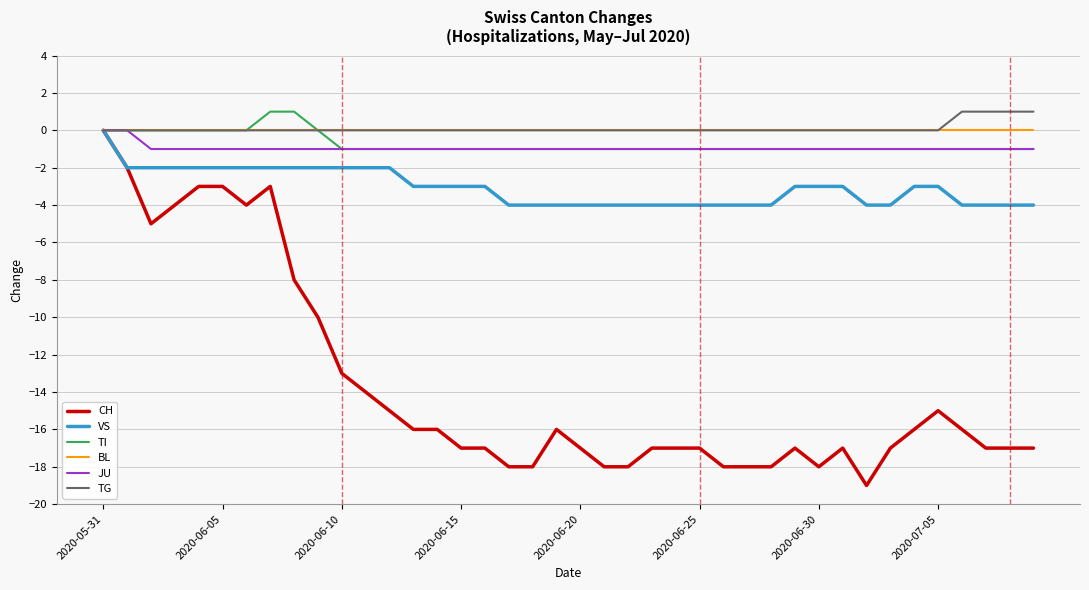

How many lines are shown in the chart?

6